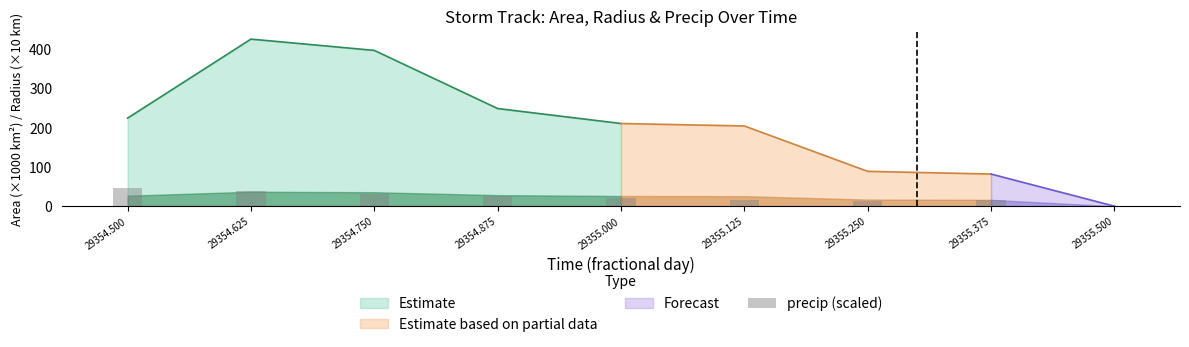

What is the difference between the maximum and second lowest values?

31.0